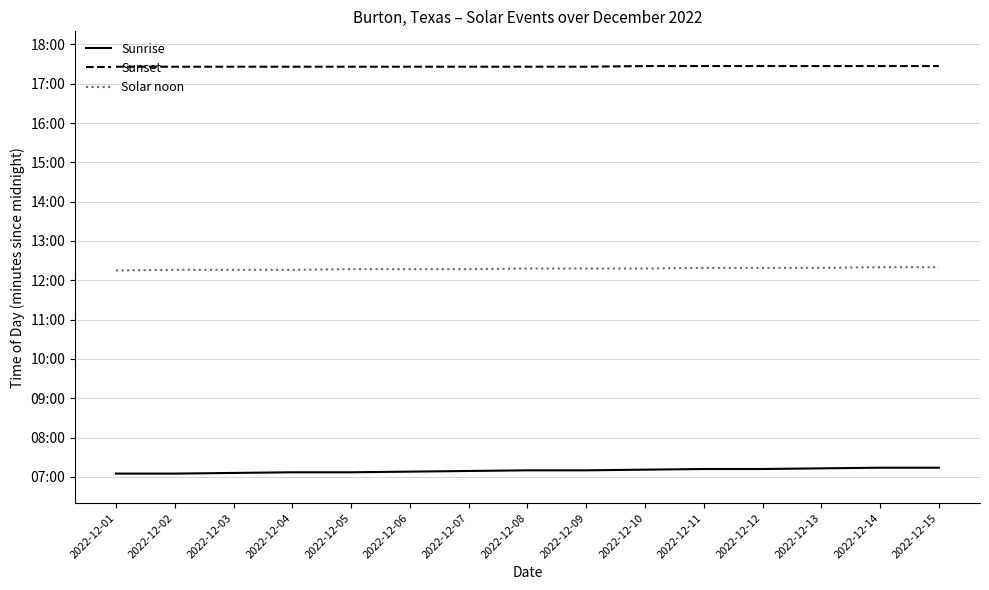

Is the value of Solar noon at 2022-12-07 greater than the value of Sunset at 2022-12-05?

No